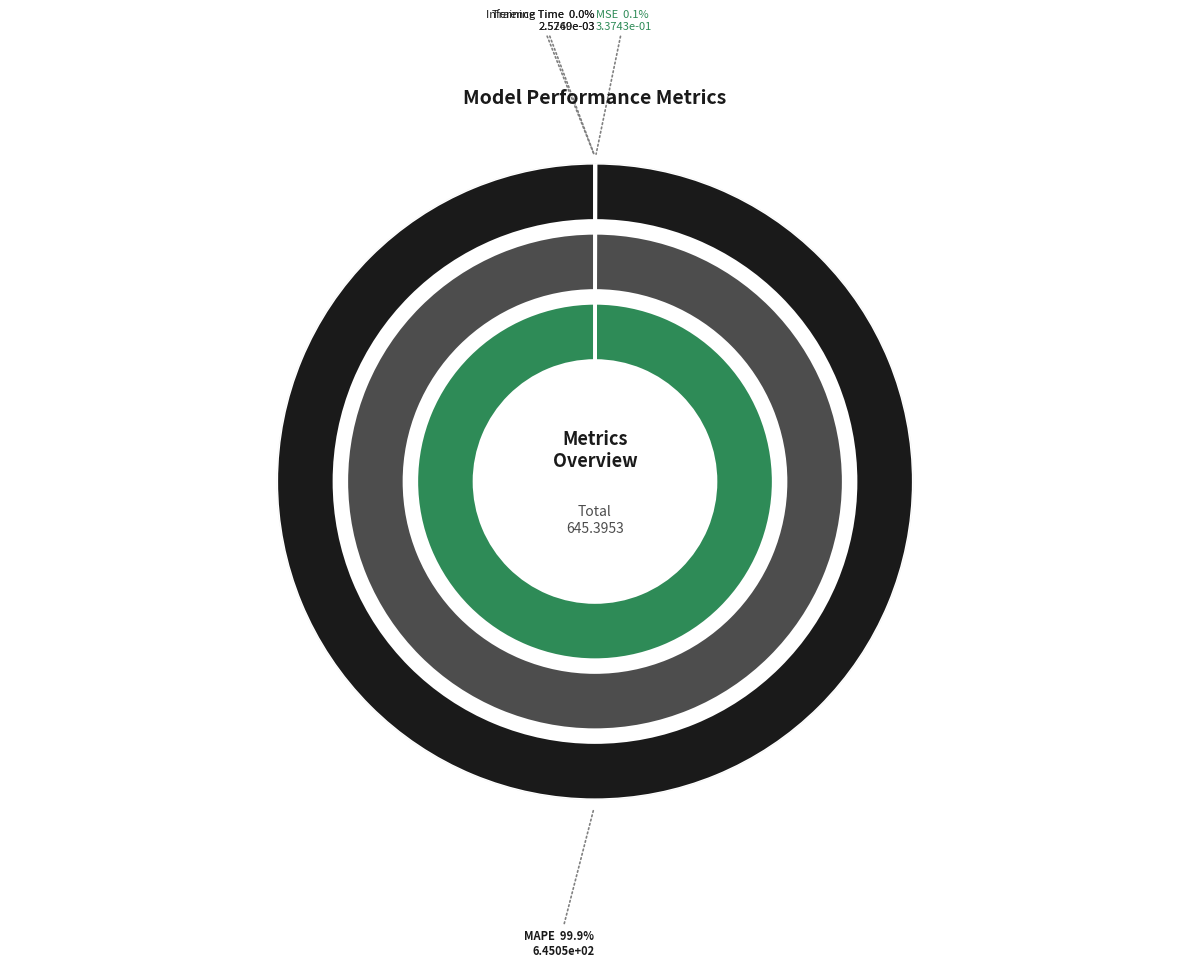

Which slice is the smallest?

Inference Time